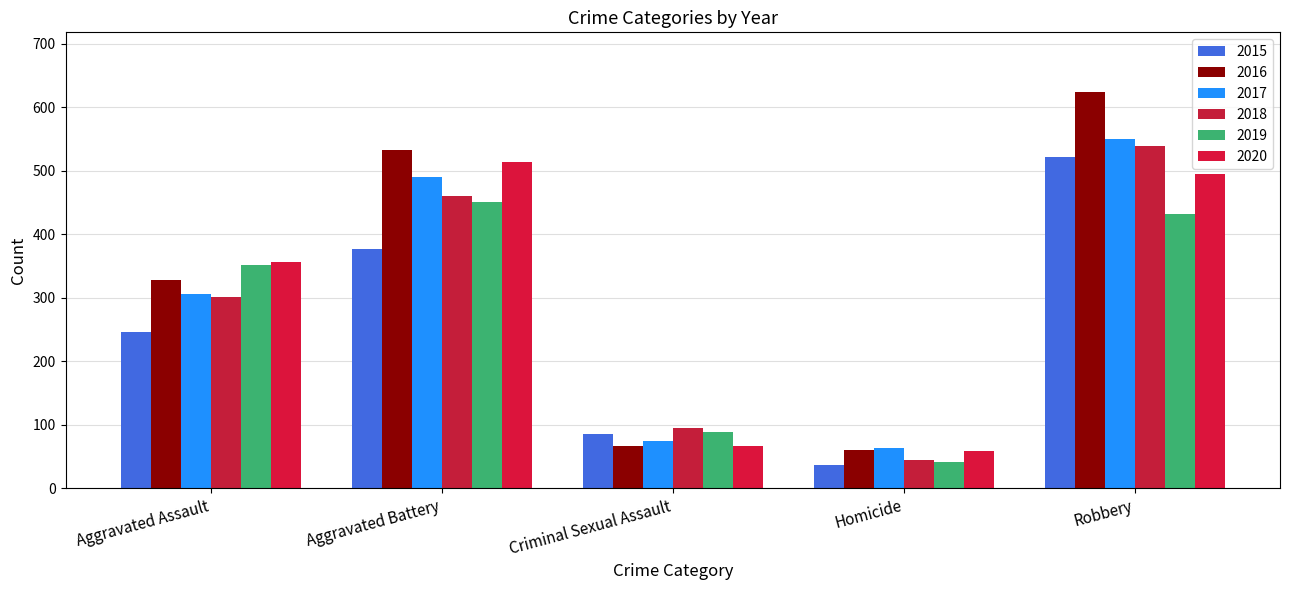

At which label does 2020 reach its peak?

Aggravated Battery